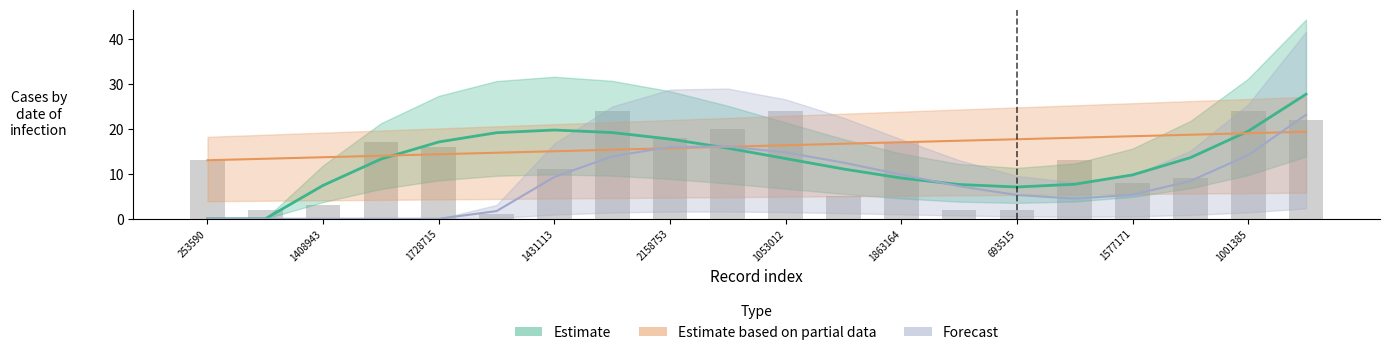

Reading left to right, what are all the values shown in this chart?

char_38: 253590=0	1277383=1	1408943=0	1434393=0	1728715=1	1579645=0	1431113=1	1424069=0	2158753=1	865548=0	1053012=0	585164=1	1863164=0	31606=1	693515=1	569488=0	1577171=0	476454=0	1001385=0	1052240=0
char_7_y: 253590=13	1277383=2	1408943=3	1434393=17	1728715=16	1579645=1	1431113=11	1424069=24	2158753=18	865548=20	1053012=24	585164=5	1863164=17	31606=2	693515=2	569488=13	1577171=8	476454=9	1001385=24	1052240=22
group_1: 253590=2	1277383=2	1408943=2	1434393=2	1728715=2	1579645=1	1431113=2	1424069=2	2158753=2	865548=2	1053012=2	585164=2	1863164=2	31606=2	693515=2	569488=2	1577171=2	476454=2	1001385=2	1052240=2